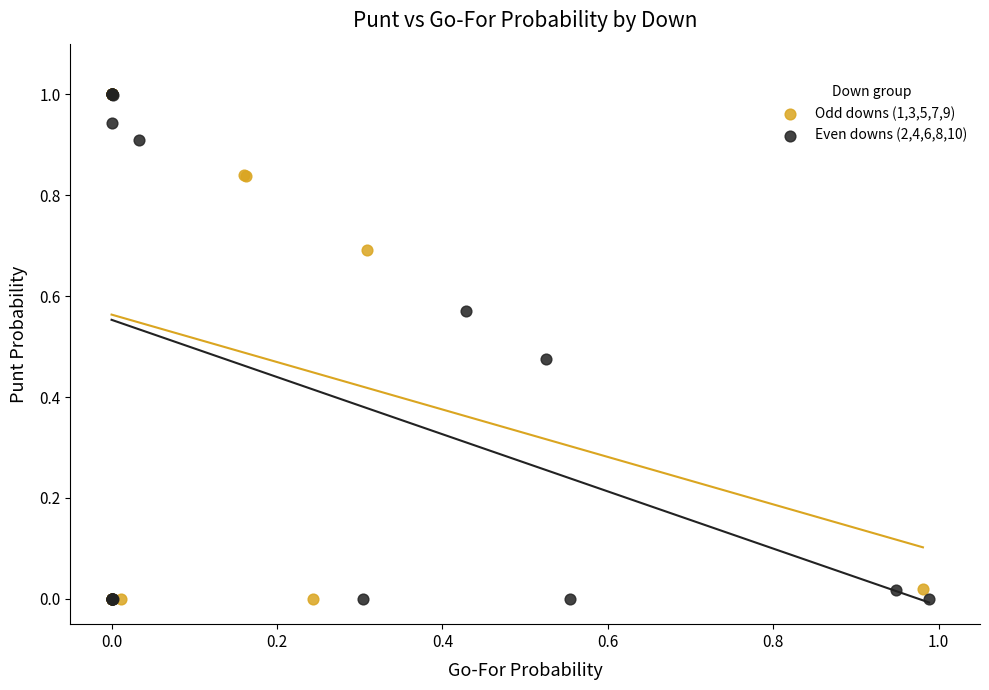

What are all the series names shown in the legend?

Odd downs (1,3,5,7,9), Even downs (2,4,6,8,10)